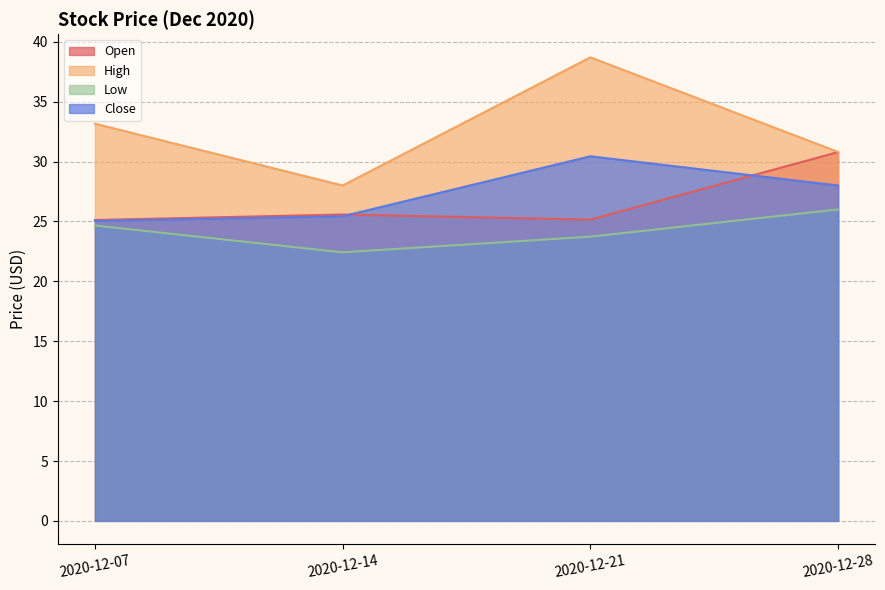

Does the chart display data point markers on the line(s)?

No